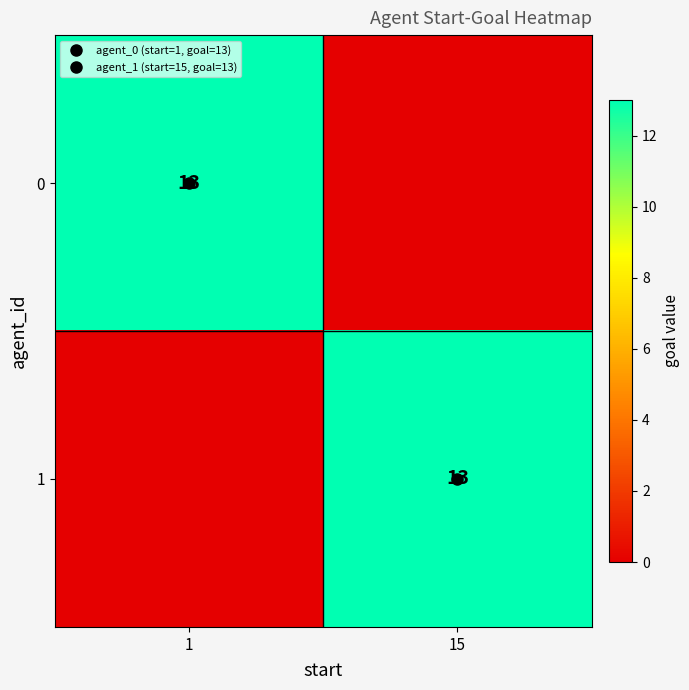

How many data points in 1 are less than 13?

1